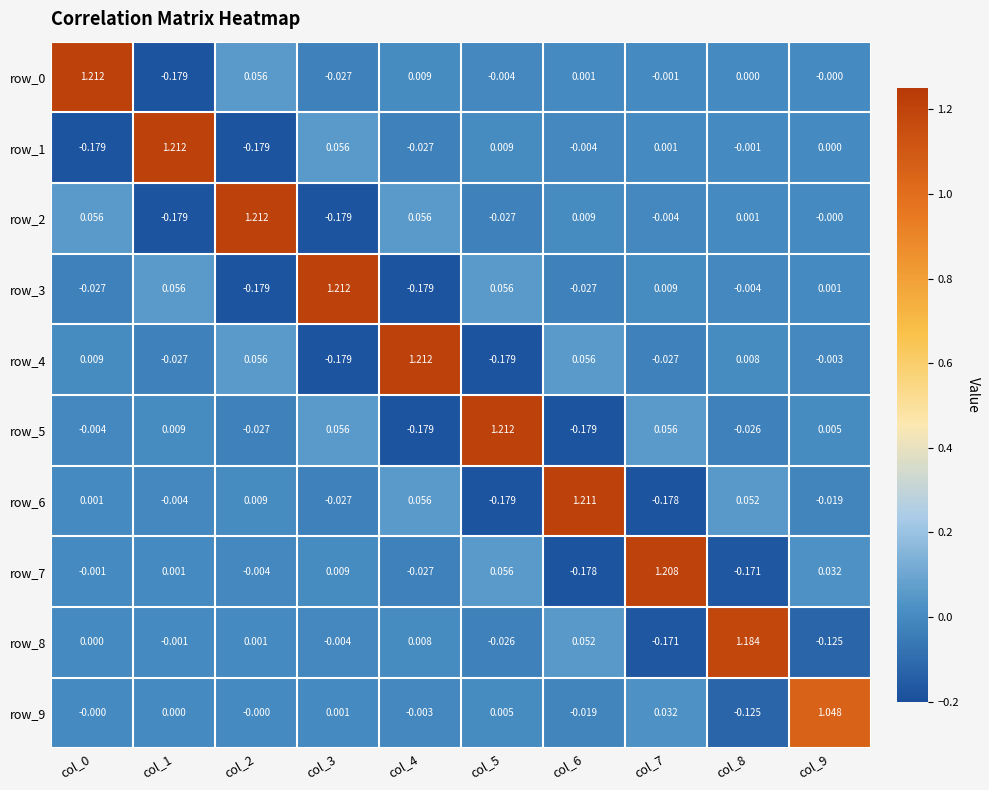

How many data points does each series have?

10